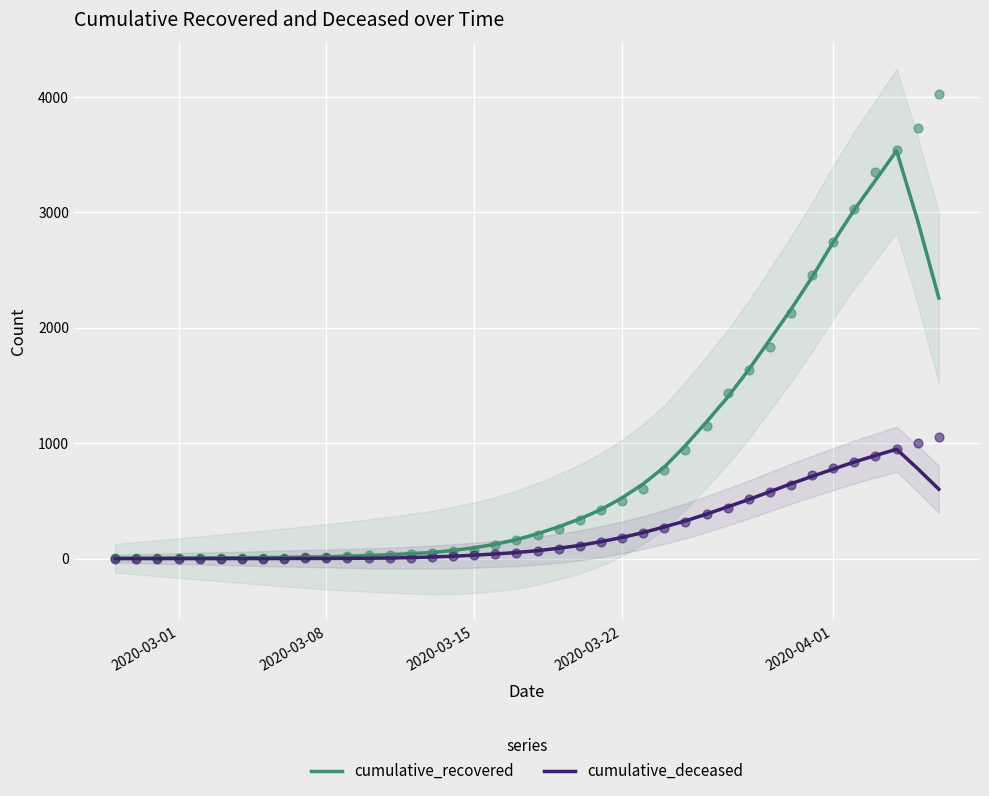

Which series contains the lowest Y value?

cumulative_deceased